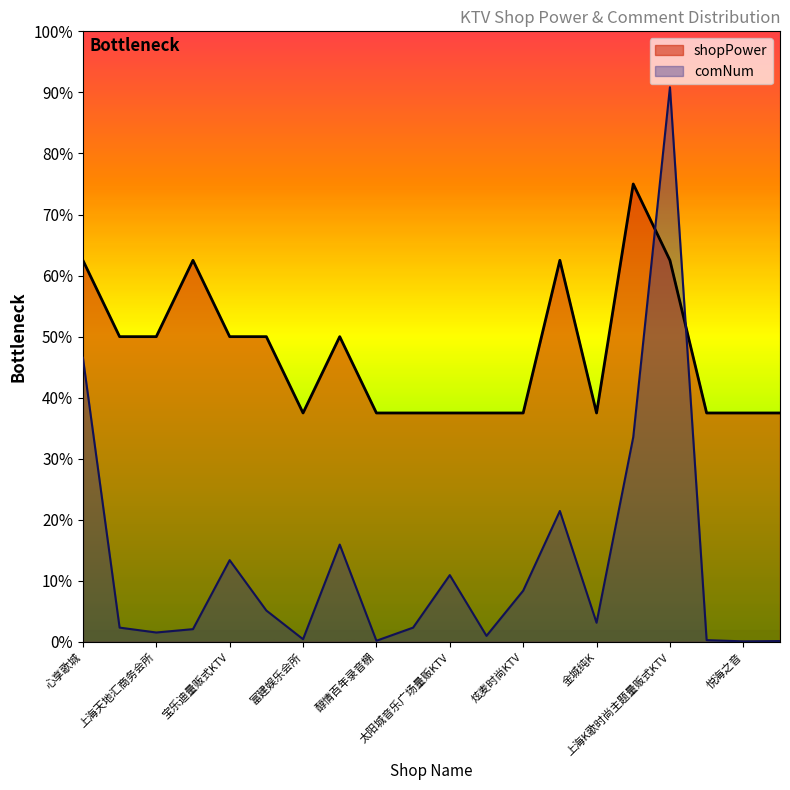

Which category has the lowest value in the shopPower series?

富建娱乐会所